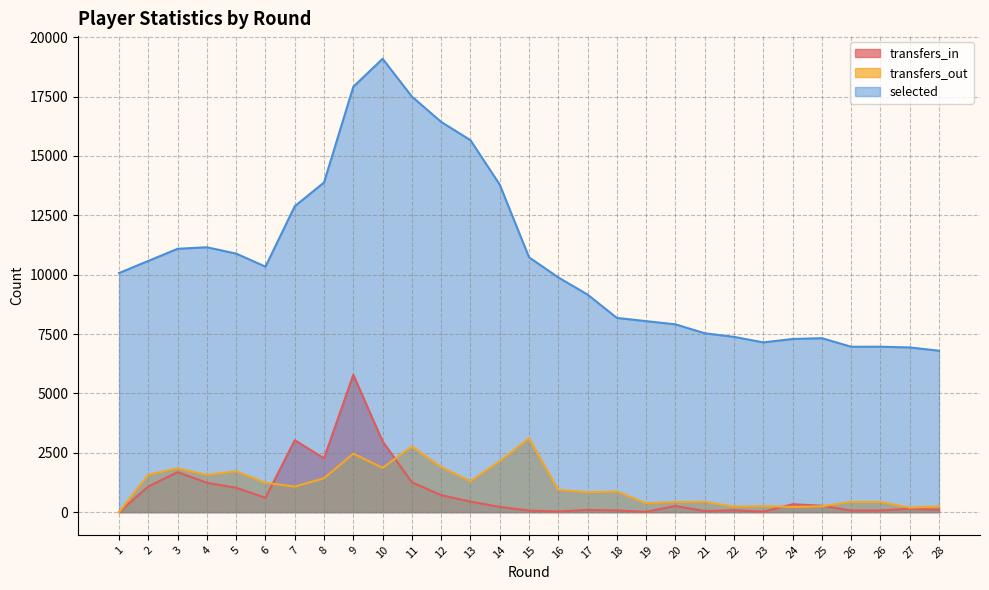

Does the chart display data point markers on the line(s)?

No